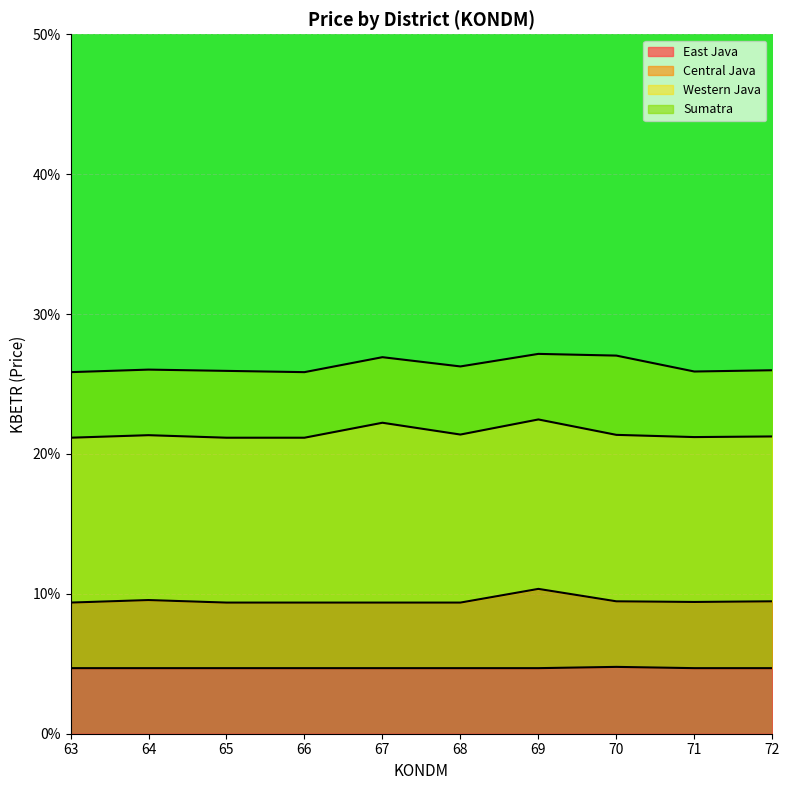

What is the difference between the Central Java values at 72 and 65?

0.1